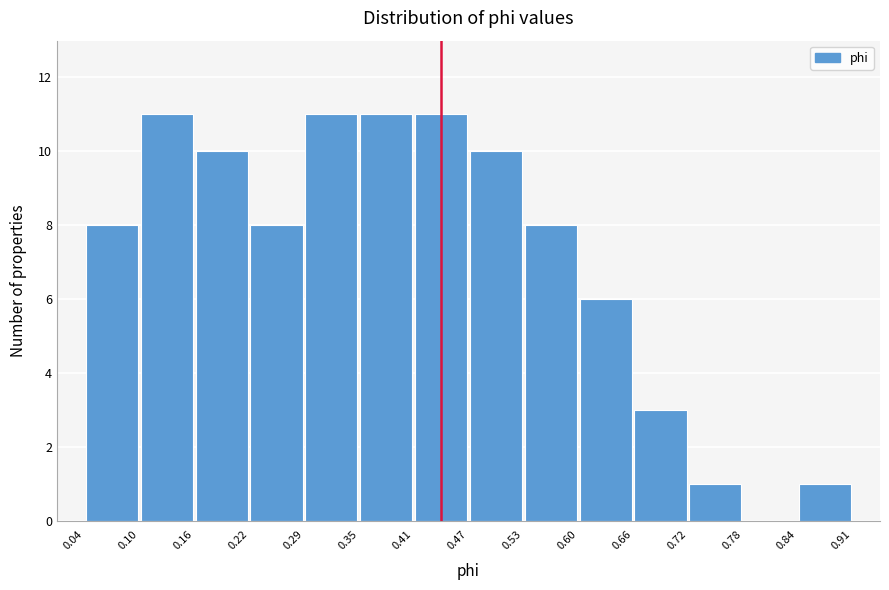

Reading left to right, transcribe this chart: for each bar, give the range it covers on the x-axis and its height. The values are not printed on the chart, so give them approximately, as read against the axis.

0.04 to 0.10: 8
0.10 to 0.16: 11
0.16 to 0.22: 10
0.22 to 0.29: 8
0.29 to 0.35: 11
0.35 to 0.41: 11
0.41 to 0.47: 11
0.47 to 0.53: 10
0.53 to 0.60: 8
0.60 to 0.66: 6
0.66 to 0.72: 3
0.72 to 0.78: 1
0.78 to 0.84: 0
0.84 to 0.91: 1